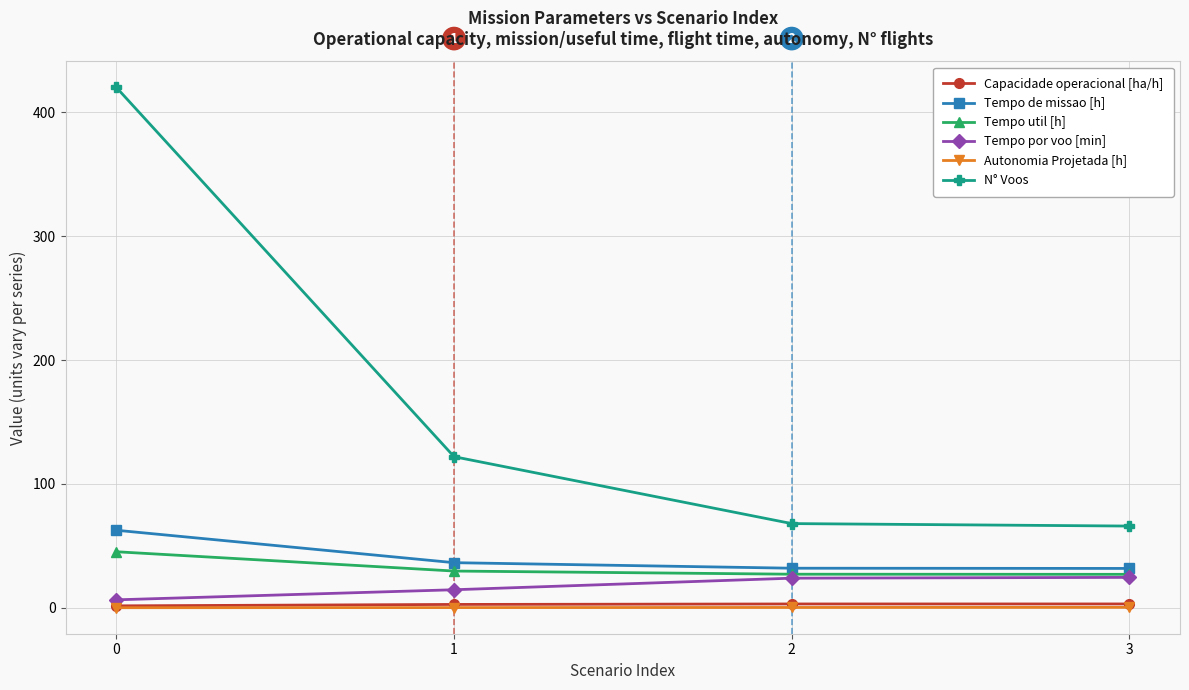

The value of Tempo de missao [h] at 0 is 62.6. True or false?

True